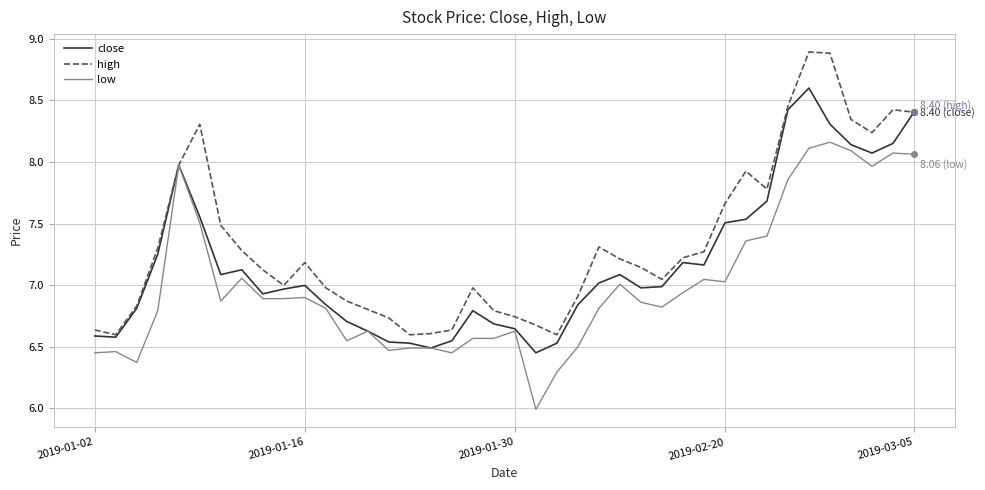

List the series in order of their peak value, lowest first.

low, close, high